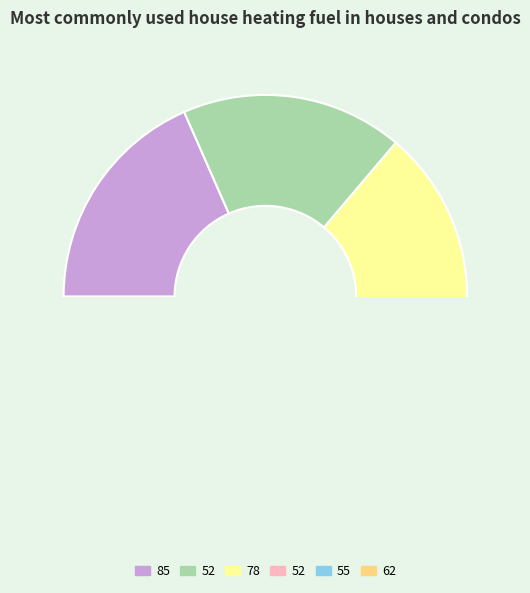

Does 78 represent more than half of the total?

No